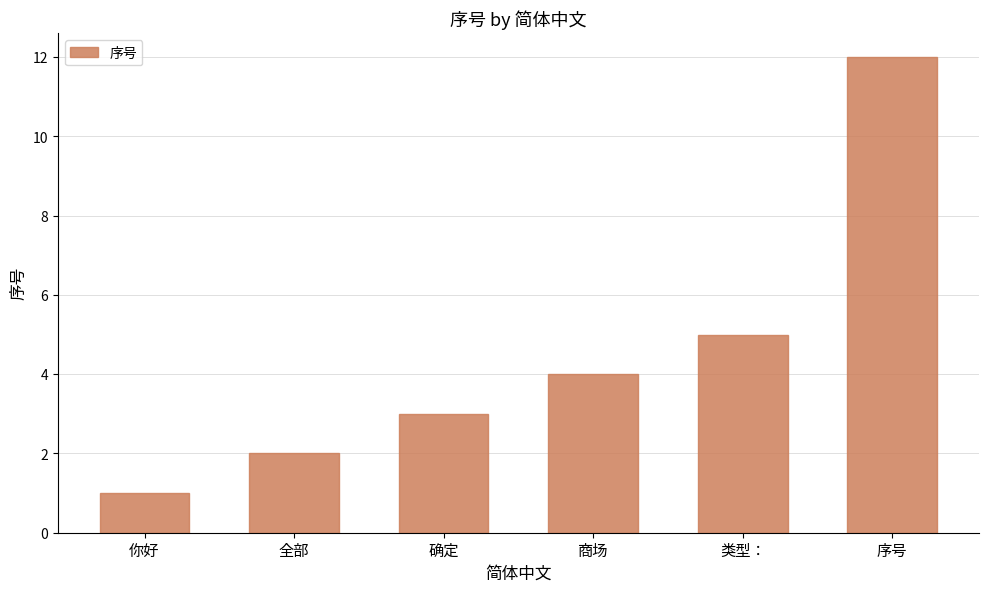

True or false: the data shows 5 at 类型：.

True